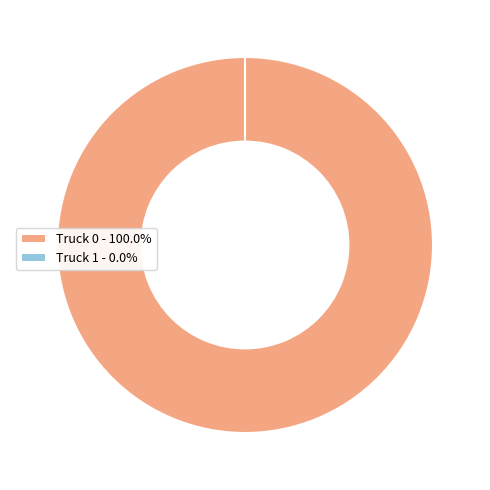

Is there a majority slice in this chart?

Yes